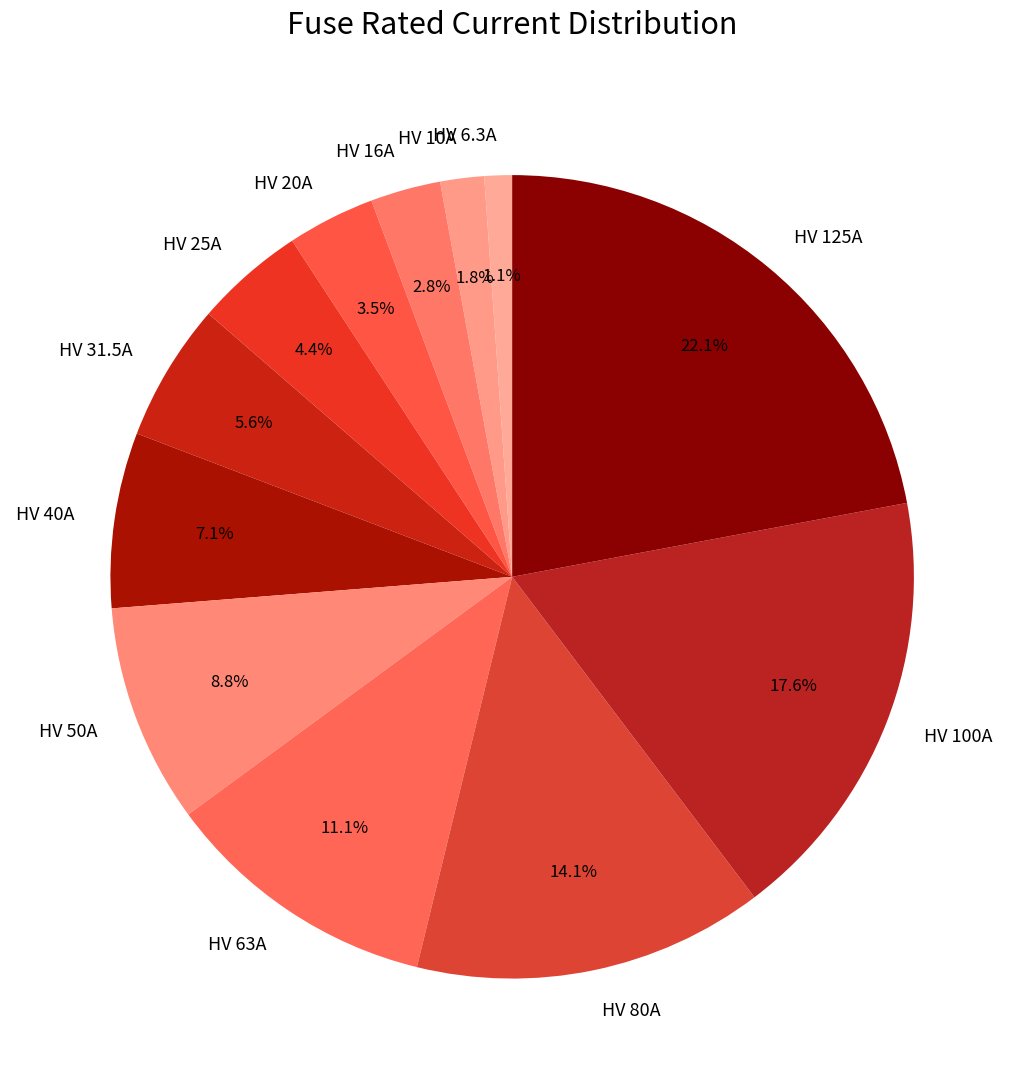

Combined, do HV 20A and HV 50A account for over 50%?

No